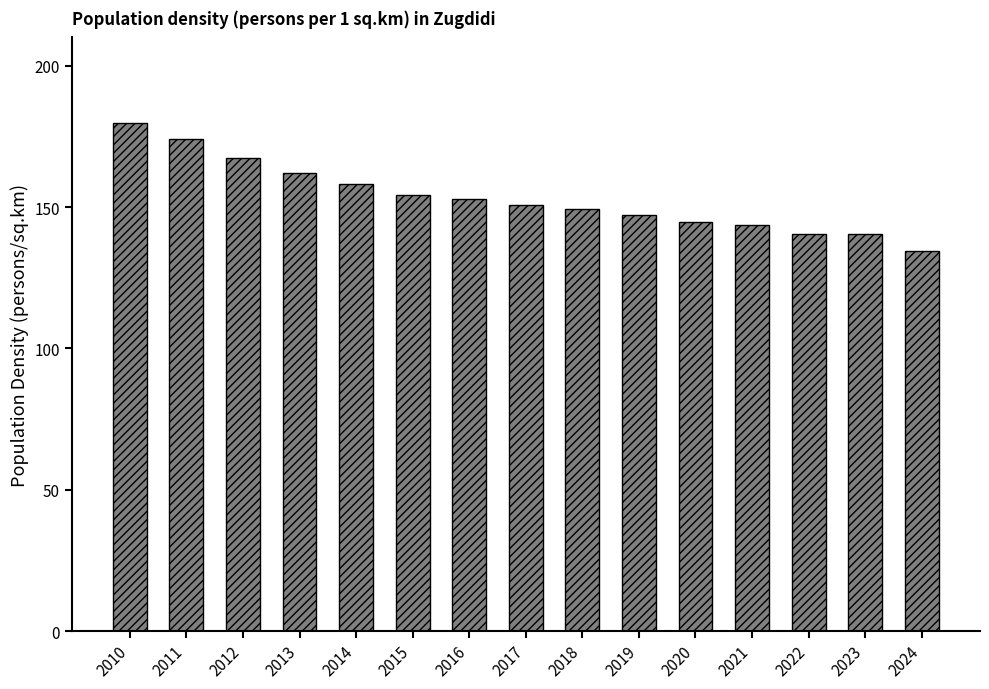

True or false: the data shows 158.1 at 2014.

True